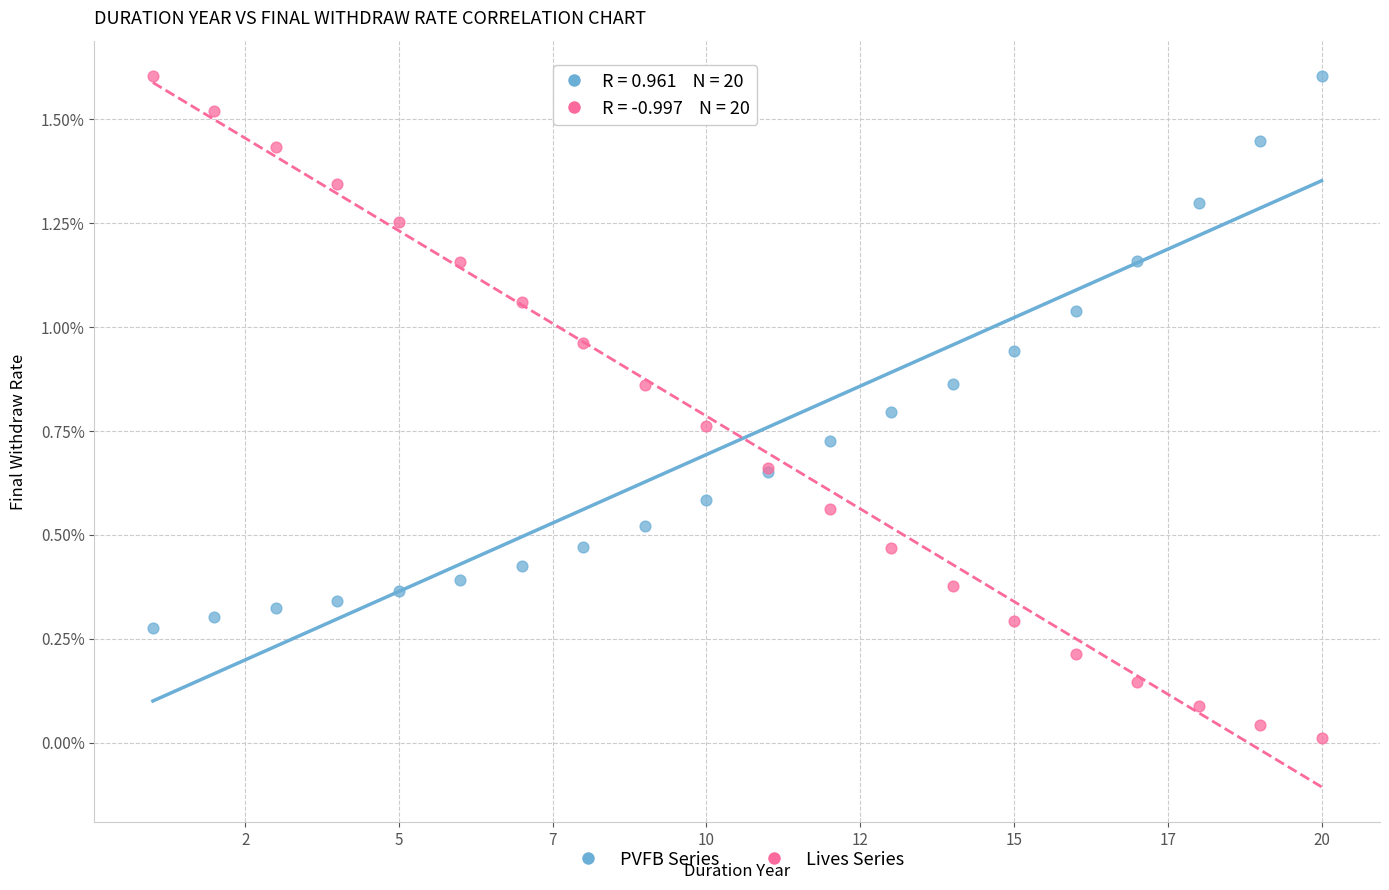

Which series has the widest spread of Y values?

Lives Series